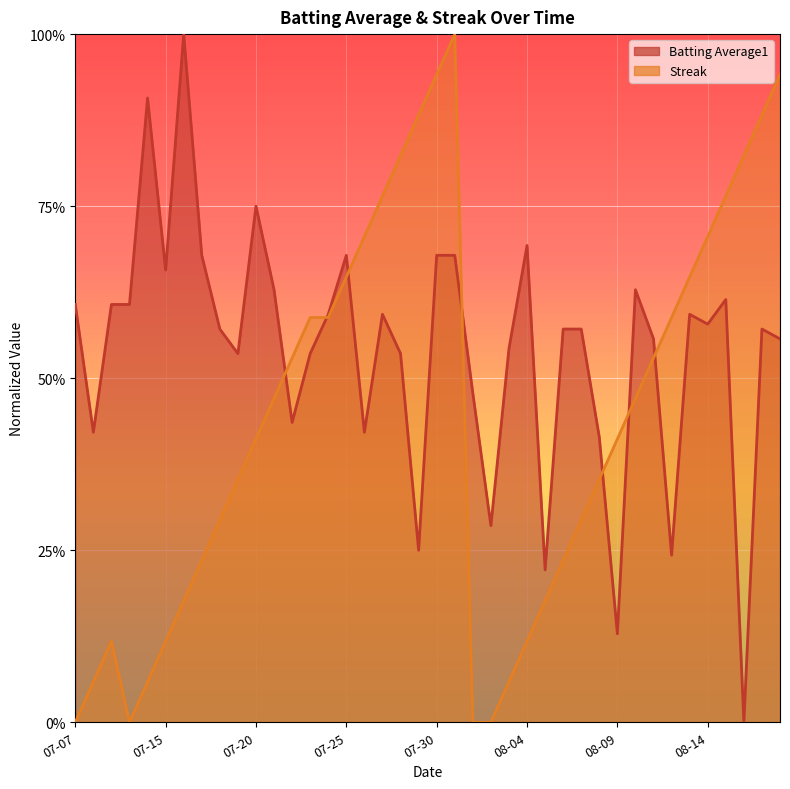

Which category has the lowest value across all series?

2010-08-16